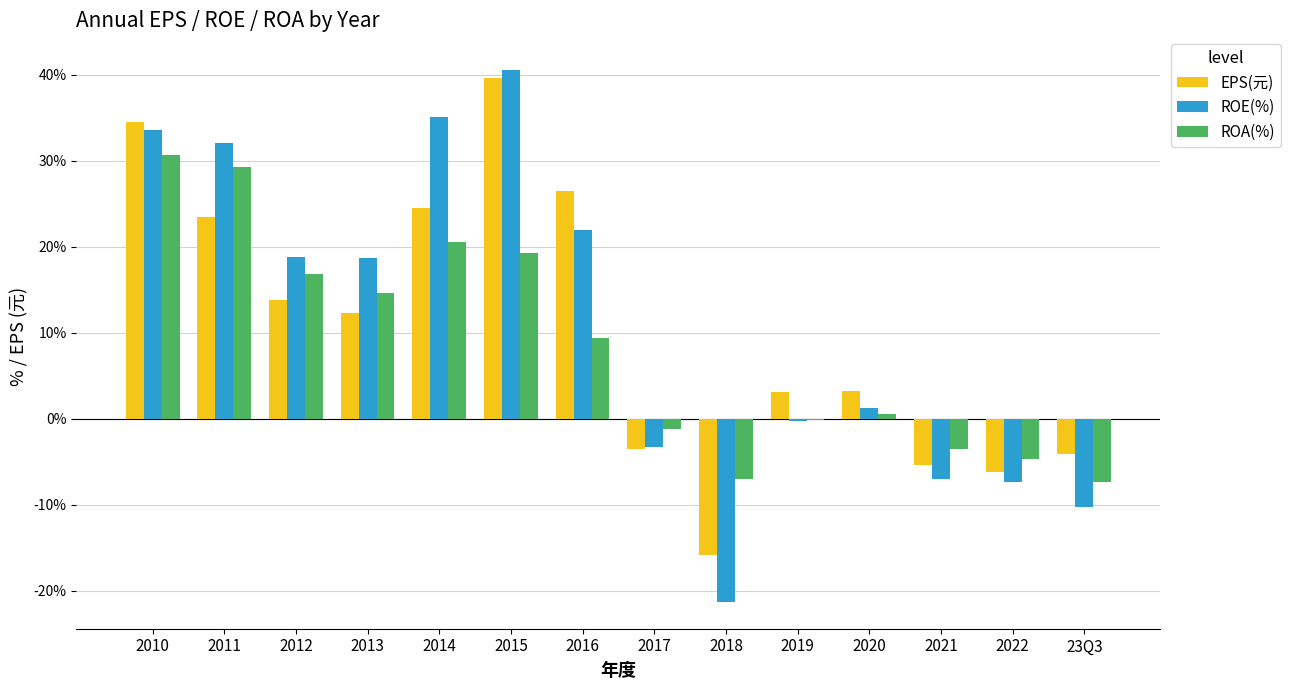

What is the maximum value for ROA(%)?

30.7